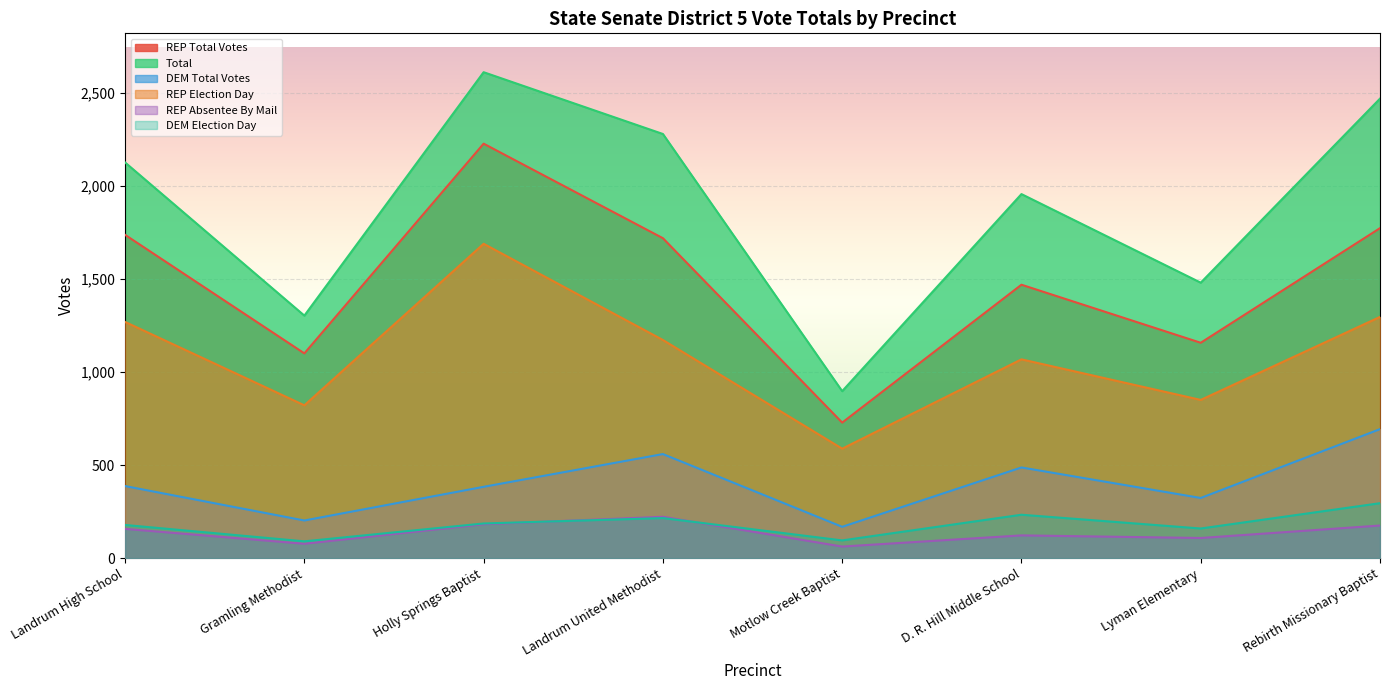

Reading left to right, what are all the values shown in this chart?

REP Total Votes: 1737	1100	2227	1719	728	1469	1157	1773
Total: 2126	1303	2611	2279	897	1956	1480	2469
DEM Total Votes: 387	202	383	559	168	487	323	693
REP Election Day: 1269	821	1689	1172	588	1068	850	1296
REP Absentee By Mail: 157	77	182	222	62	122	108	175
DEM Election Day: 178	90	186	215	95	233	159	295